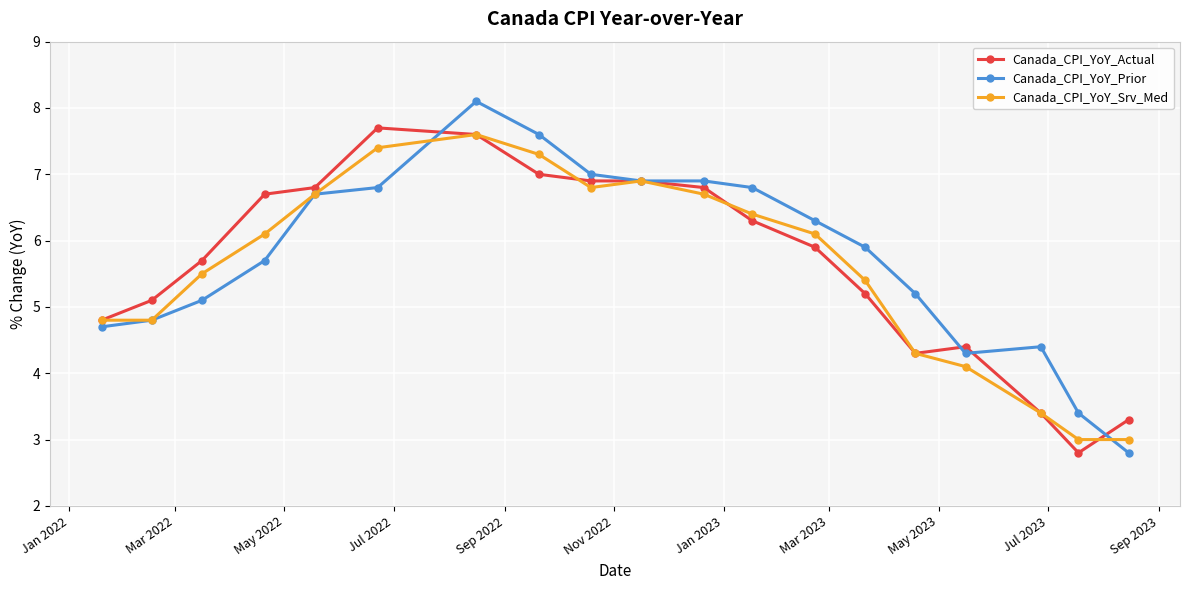

What is the smallest value displayed?

2.8